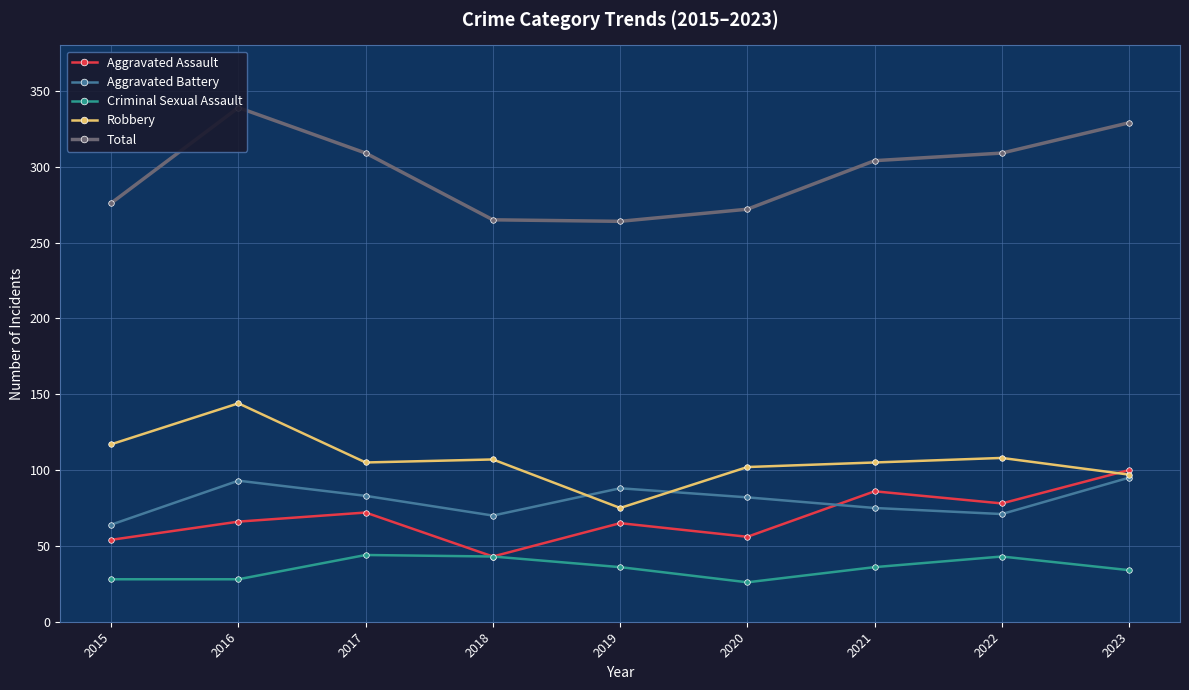

At which category does Robbery reach its first local valley?

2017